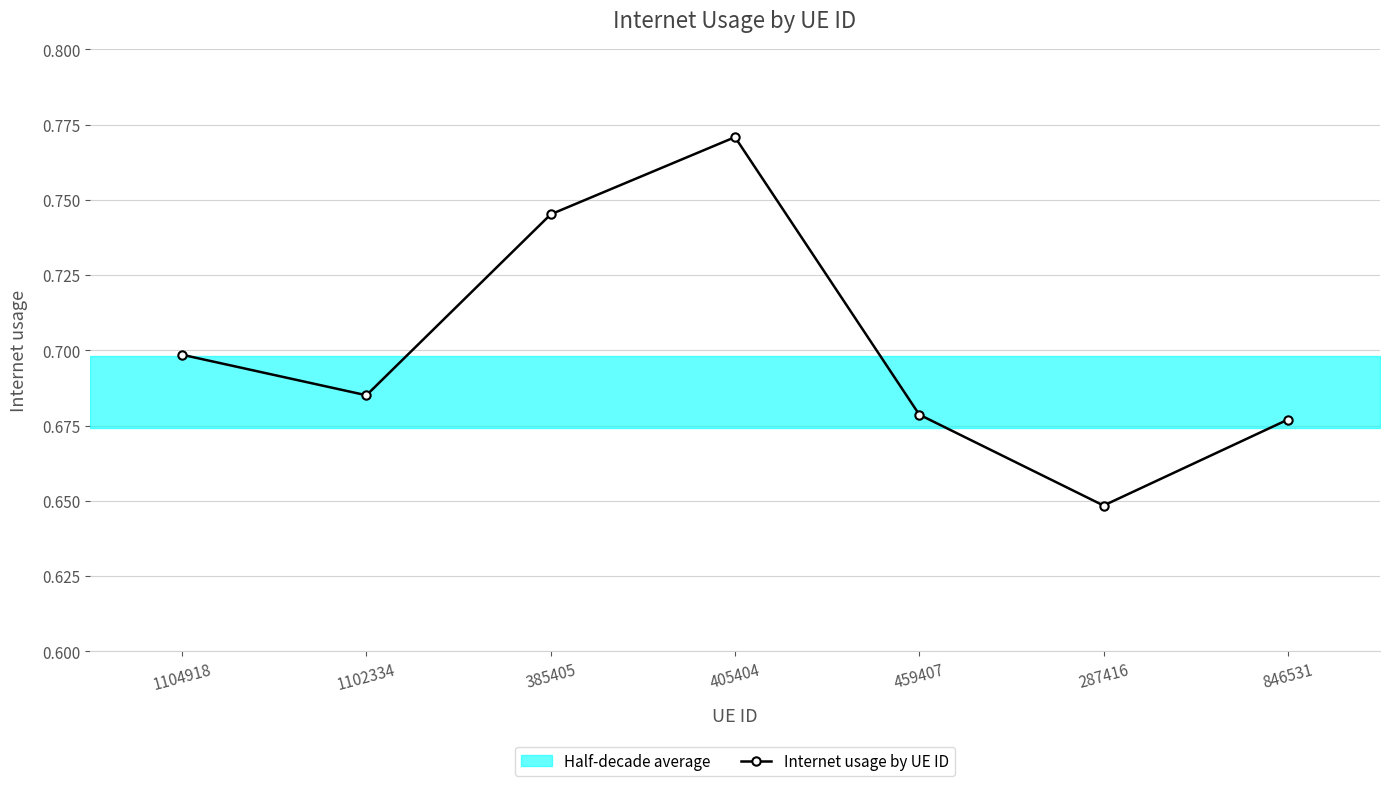

The chart shows a value of 1.0 at 846531. True or false?

False